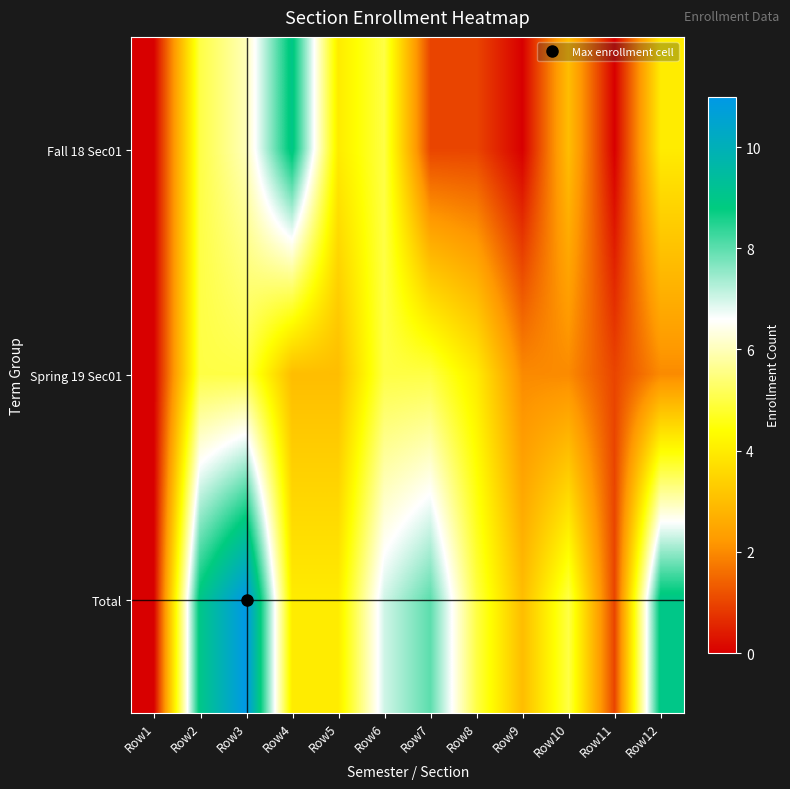

At Row8, list the series in order from smallest to largest.

Fall 18 Sec01, Spring 19 Sec01, Total